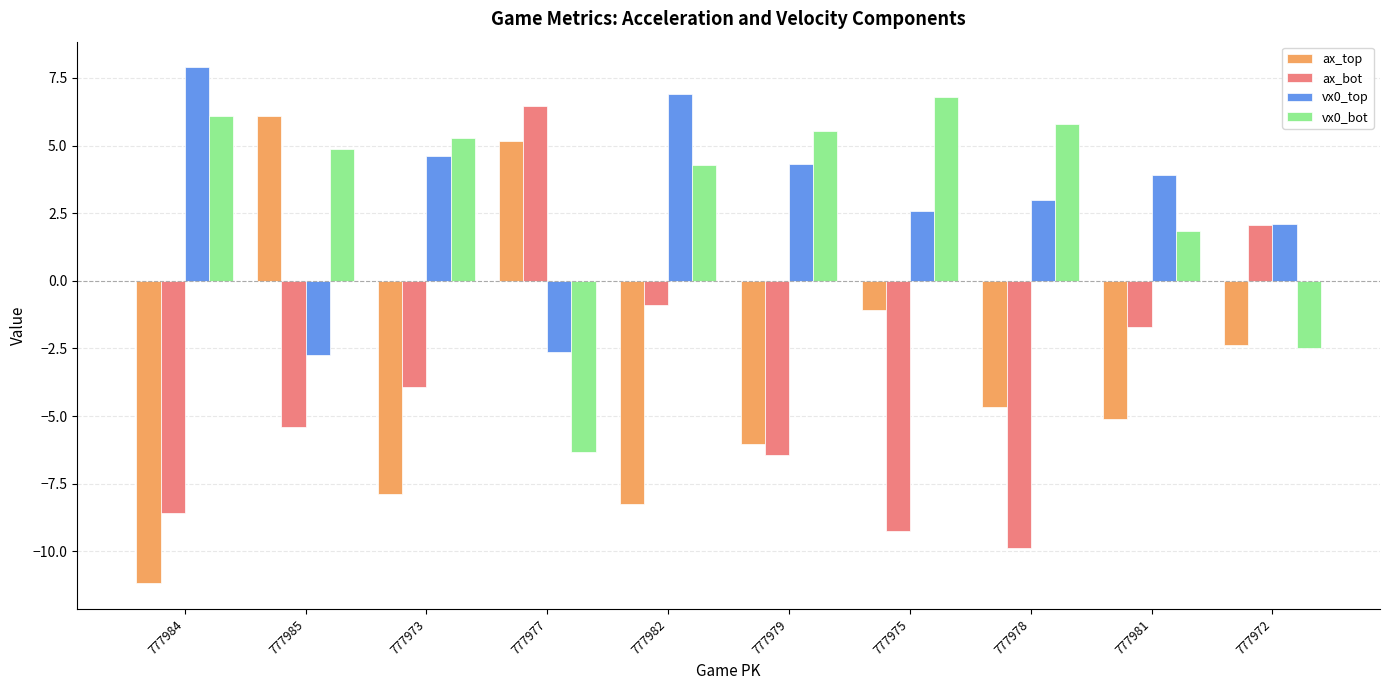

What is the label of the 9th bar from the left?

777981